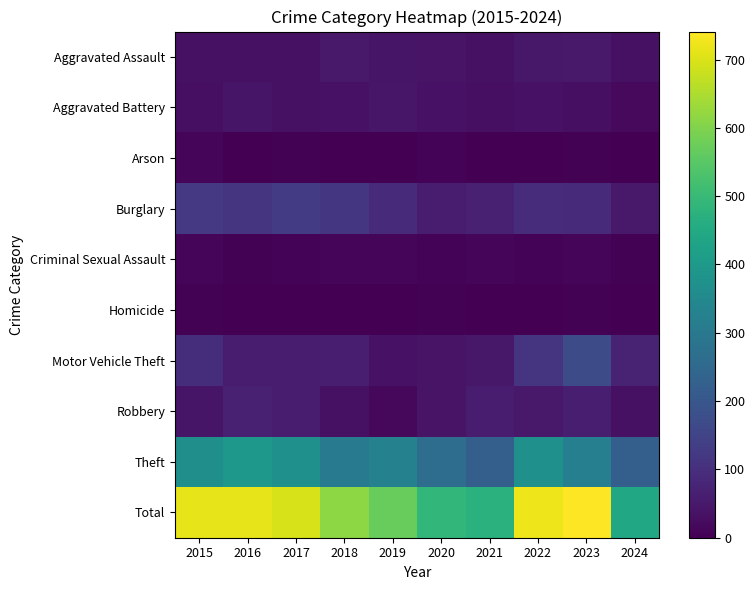

Reading right to left, list all the values displayed in this chart.

Aggravated Assault: 2024=32	2023=50	2022=48	2021=32	2020=39	2019=43	2018=50	2017=32	2016=32	2015=32
Aggravated Battery: 2024=19	2023=30	2022=36	2021=31	2020=35	2019=44	2018=37	2017=32	2016=41	2015=31
Arson: 2024=2	2023=5	2022=2	2021=0	2020=6	2019=1	2018=2	2017=5	2016=1	2015=9
Burglary: 2024=51	2023=91	2022=95	2021=67	2020=55	2019=92	2018=117	2017=133	2016=113	2015=123
Criminal Sexual Assault: 2024=5	2023=9	2022=7	2021=10	2020=6	2019=11	2018=9	2017=7	2016=3	2015=9
Homicide: 2024=2	2023=3	2022=2	2021=2	2020=4	2019=0	2018=0	2017=2	2016=2	2015=3
Motor Vehicle Theft: 2024=74	2023=171	2022=110	2021=49	2020=40	2019=35	2018=63	2017=59	2016=59	2015=96
Robbery: 2024=33	2023=61	2022=50	2021=59	2020=40	2019=17	2018=33	2017=55	2016=69	2015=41
Theft: 2024=225	2023=321	2022=372	2021=224	2020=266	2019=325	2018=305	2017=372	2016=394	2015=369
Total: 2024=443	2023=741	2022=722	2021=474	2020=491	2019=568	2018=616	2017=697	2016=714	2015=713